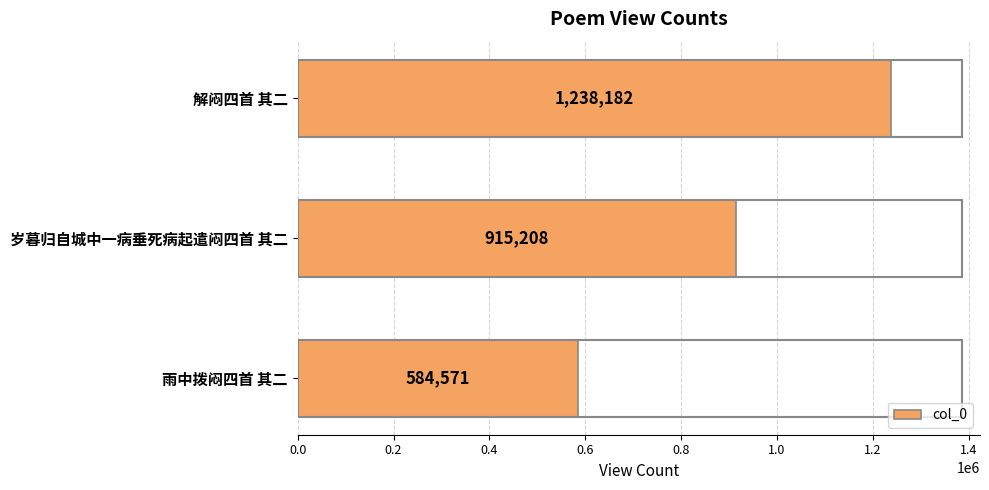

What is the ratio of the value at 雨中拨闷四首 其二 to the value at 解闷四首 其二?

0.5